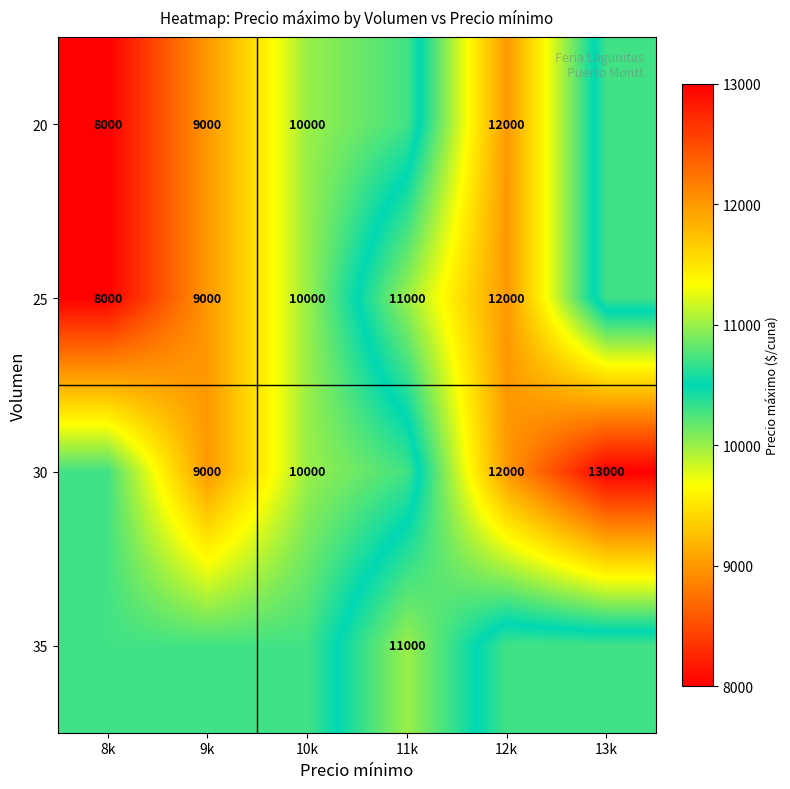

What is the average value of the 20 series?

9928.6